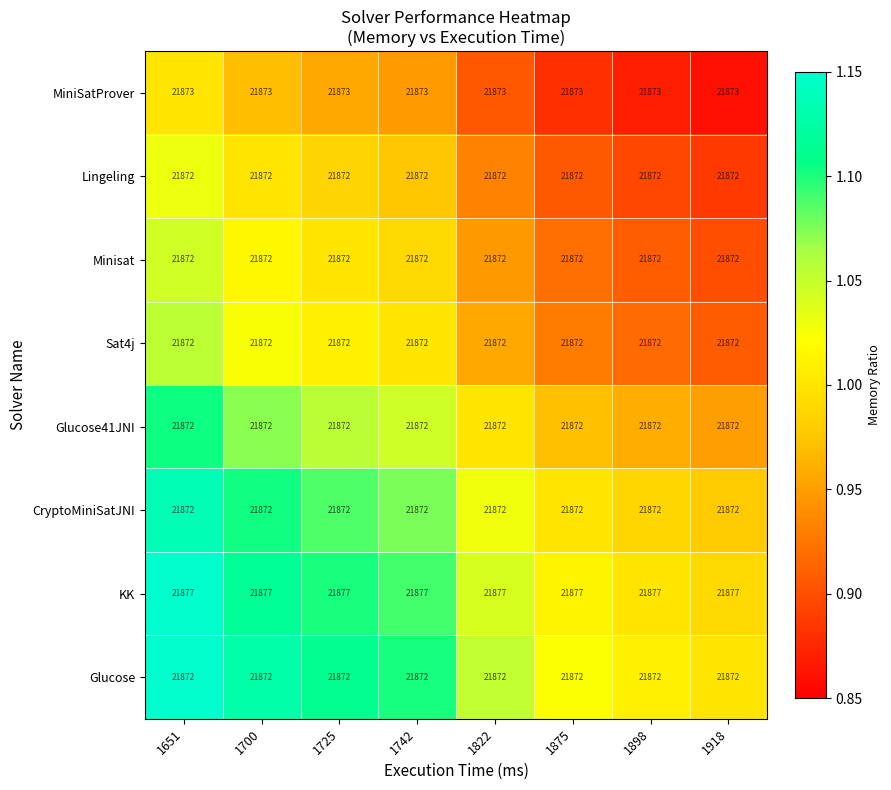

Read the Glucose value at 1918.

21872